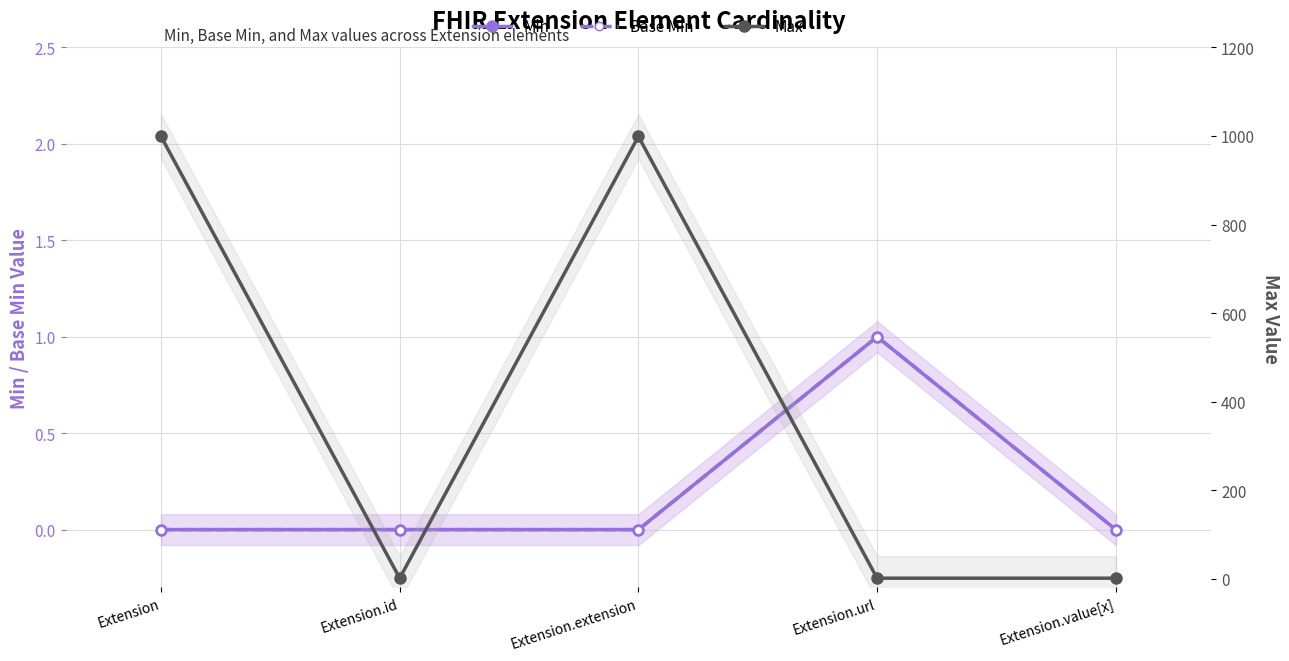

What is the difference between the highest and lowest values at Extension.extension?

999